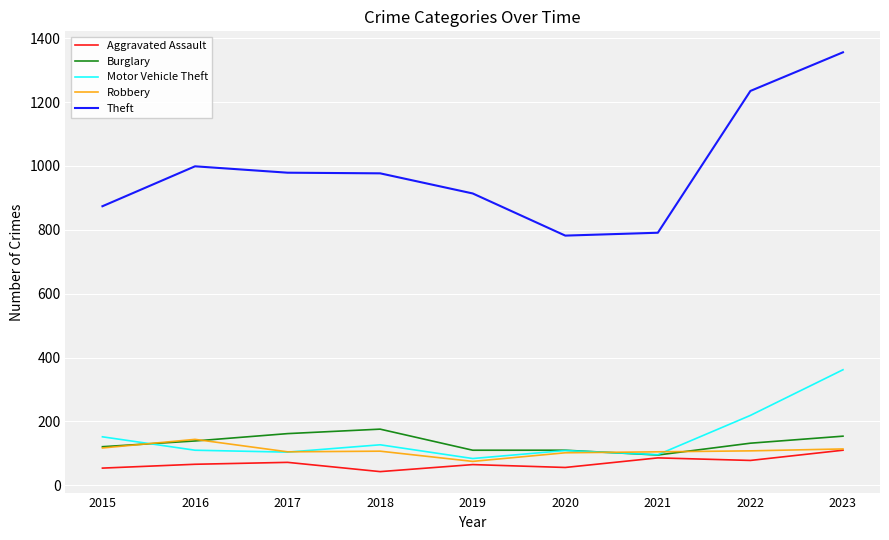

What is the maximum value for Aggravated Assault?

110